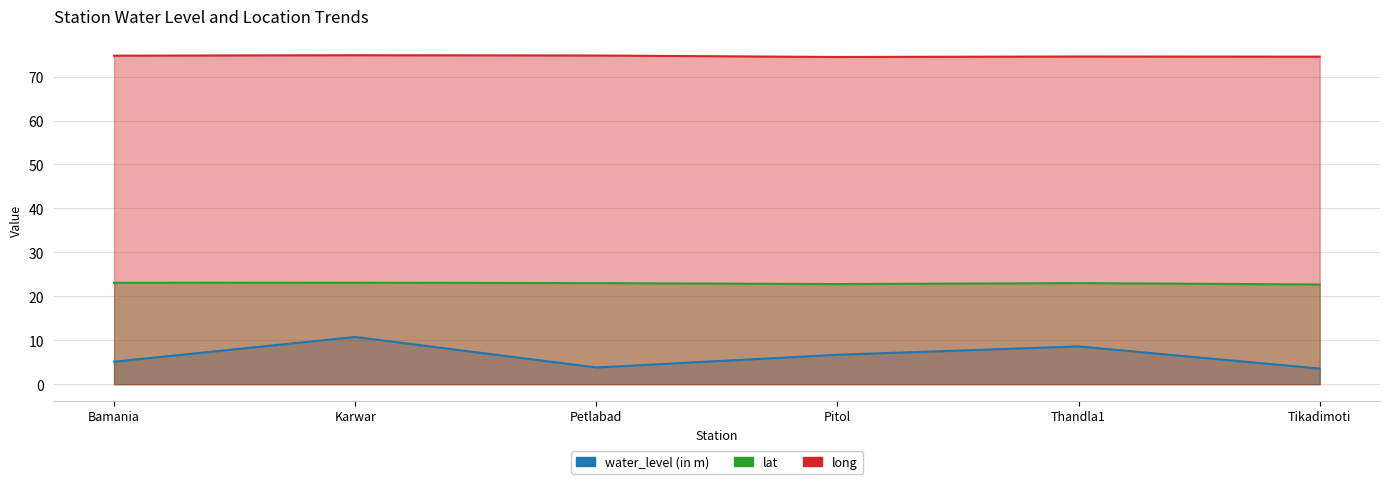

Which series has the largest total across all categories?

long